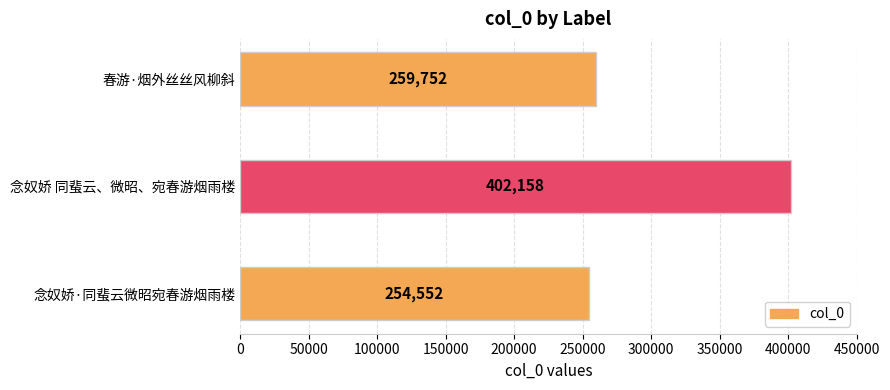

List the labels in order of value, smallest first.

念奴娇·同蜚云微昭宛春游烟雨楼, 春游·烟外丝丝风柳斜, 念奴娇 同蜚云、微昭、宛春游烟雨楼